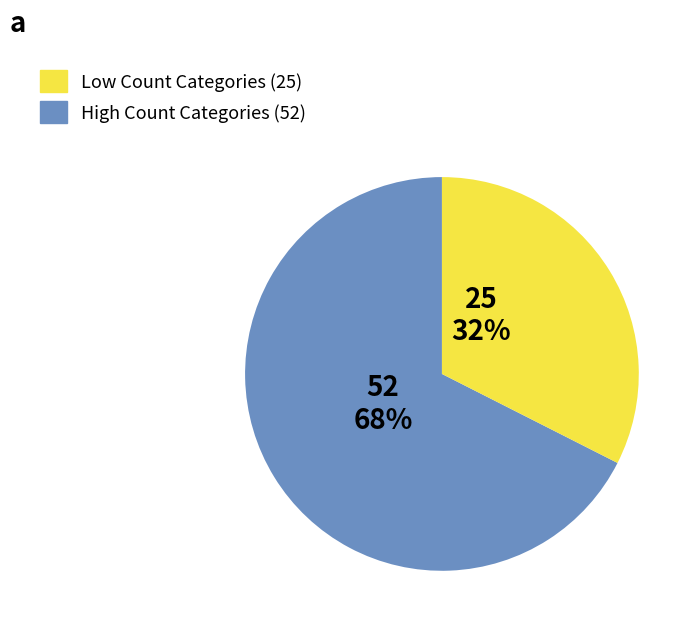

Is there a majority slice in this chart?

Yes